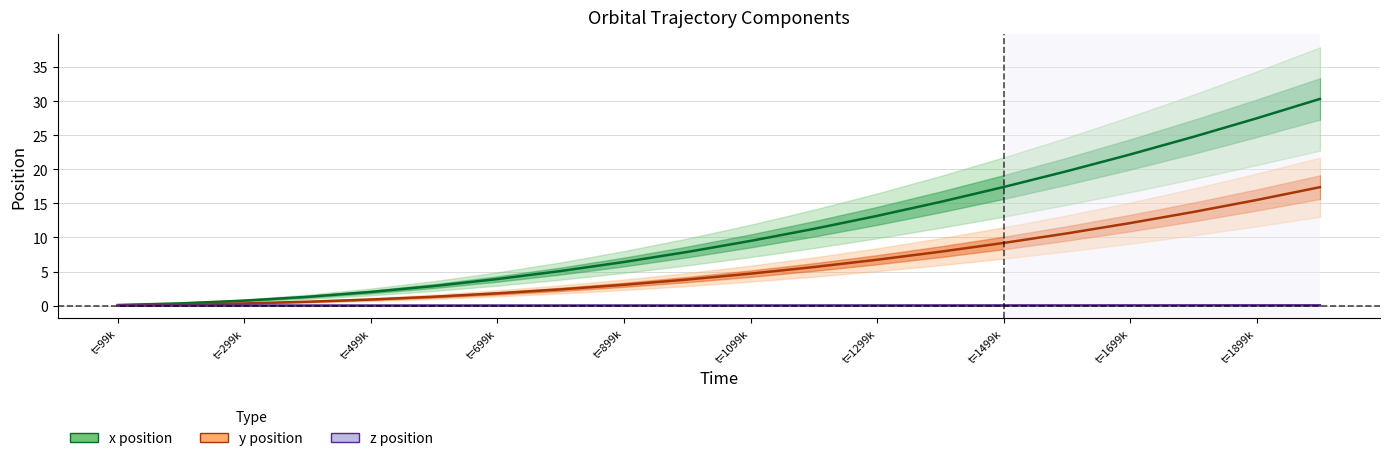

What is the maximum value for x position?

30.3